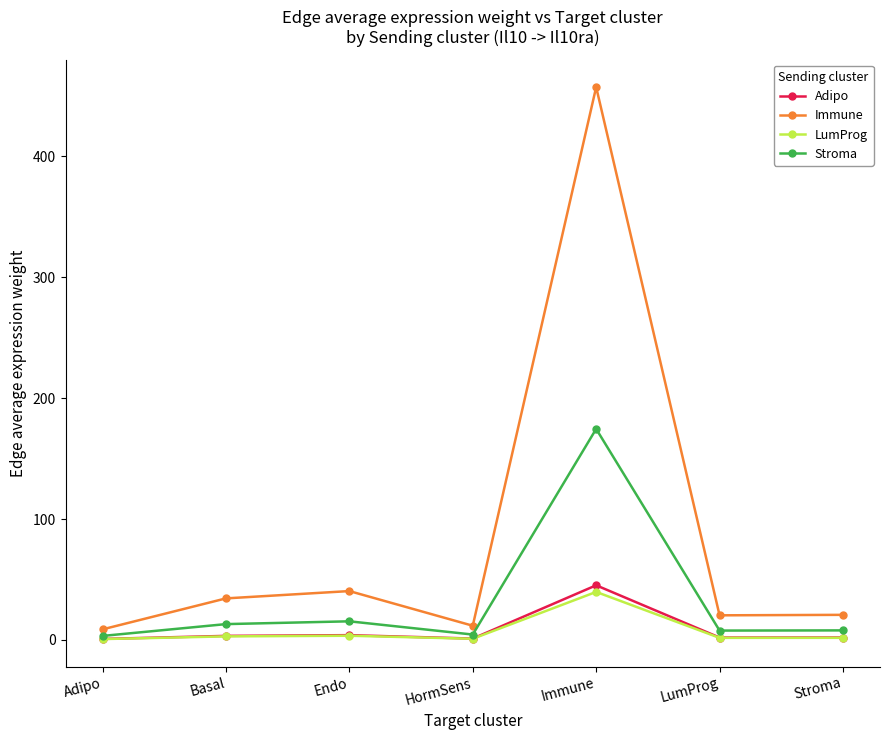

Which category has the highest value in the LumProg series?

Immune